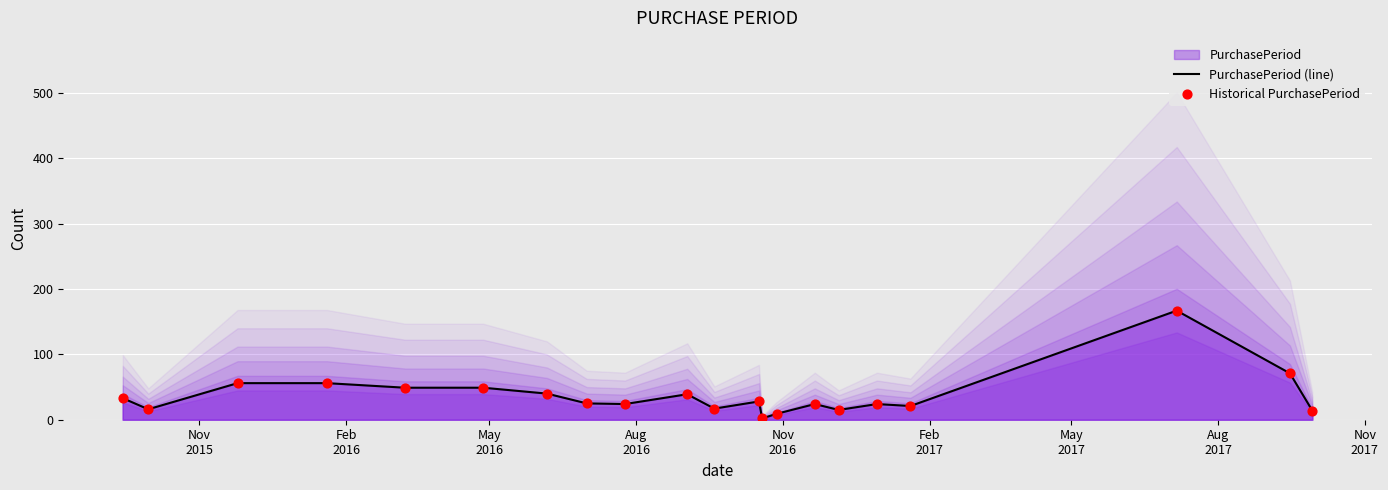

Which series contains the highest Y value?

PurchasePeriod (line)